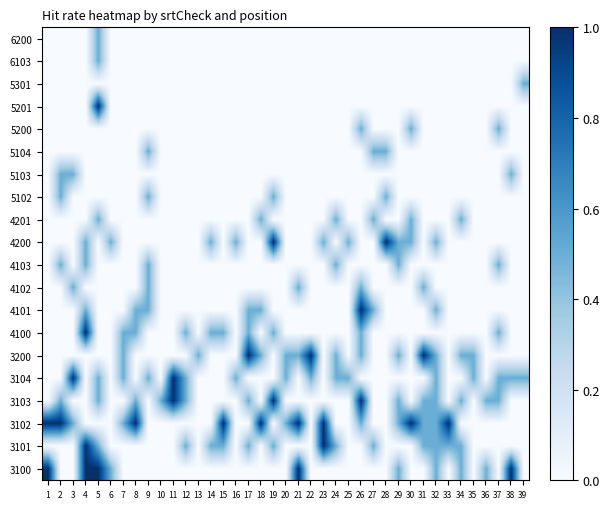

Rank the series by their maximum value, from lowest to highest.

6200, 6103, 5301, 5200, 5104, 5103, 5102, 4201, 4103, 4102, 5201, 4200, 4101, 4100, 3200, 3104, 3103, 3102, 3101, 3100